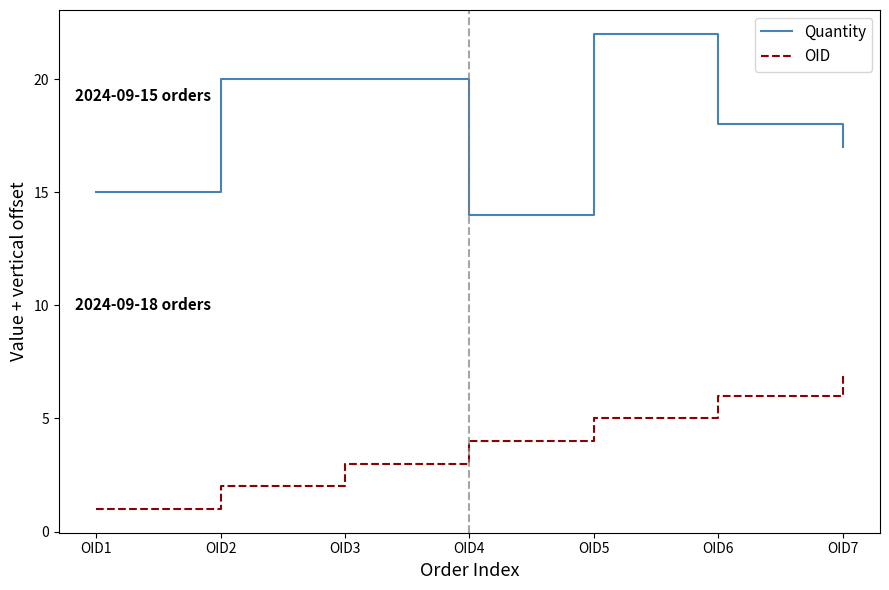

True or false: OID and Quantity intersect in this chart.

False